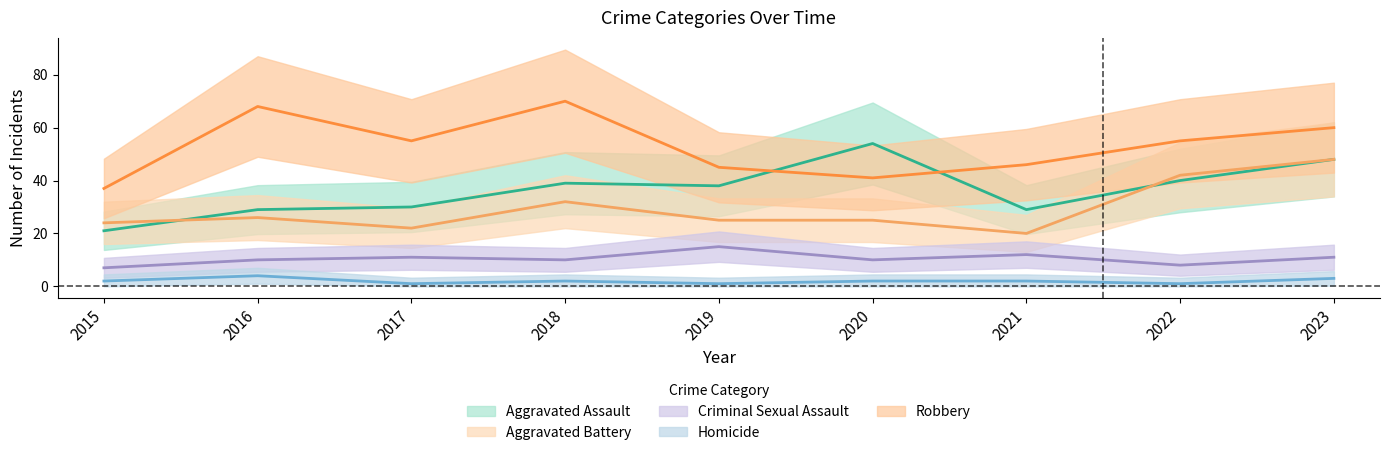

How many categories are shown in the chart?

9